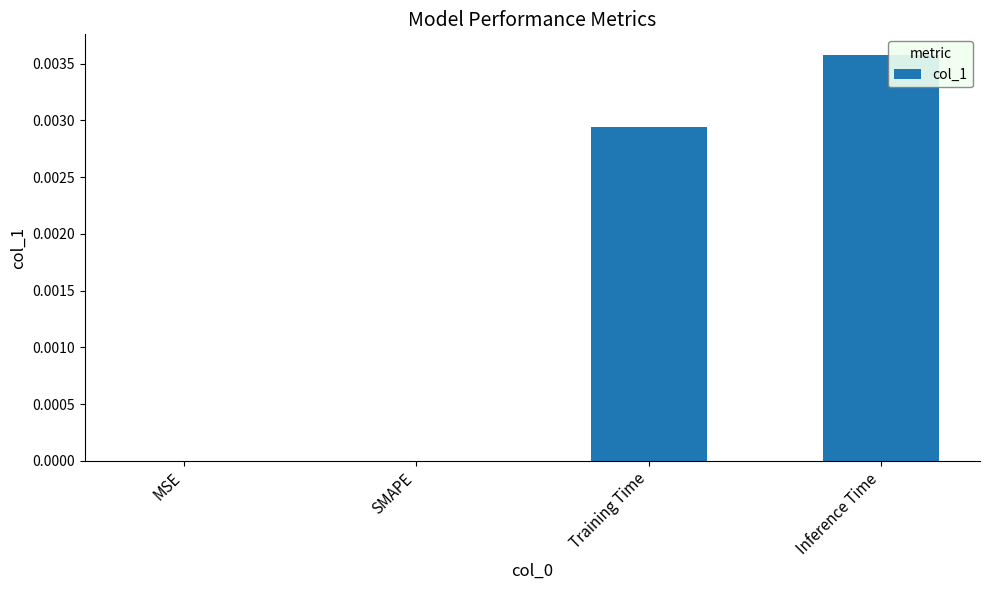

Which label corresponds to the largest value in the chart?

Inference Time